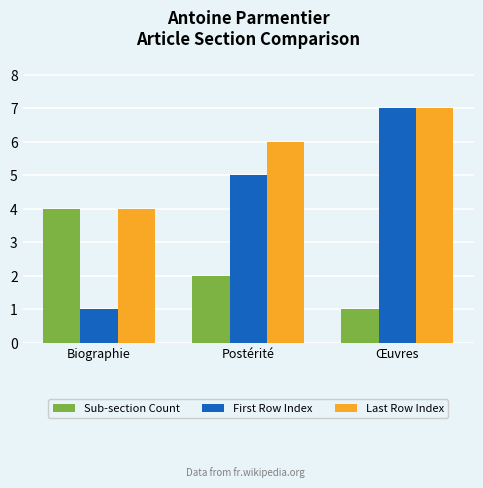

How many data points in First Row Index are less than 5?

1